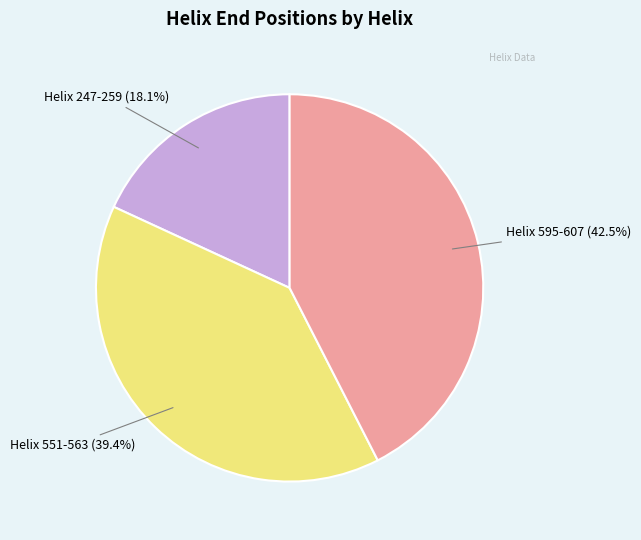

Is there any slice that represents more than half of the pie?

No